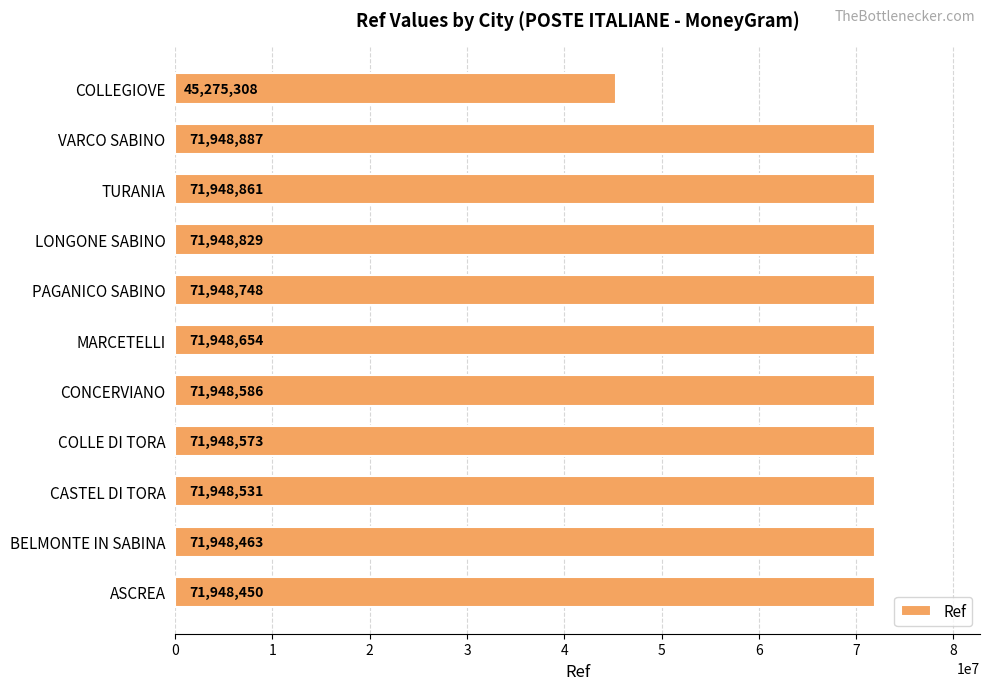

Is it true that the value at TURANIA is 101593747?

False